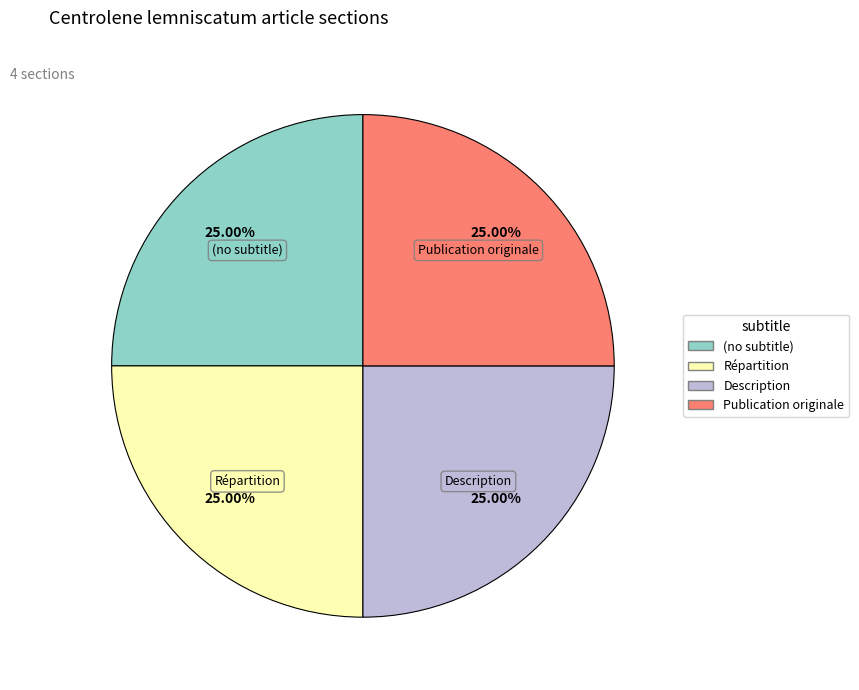

Does (no subtitle) represent more than half of the total?

No